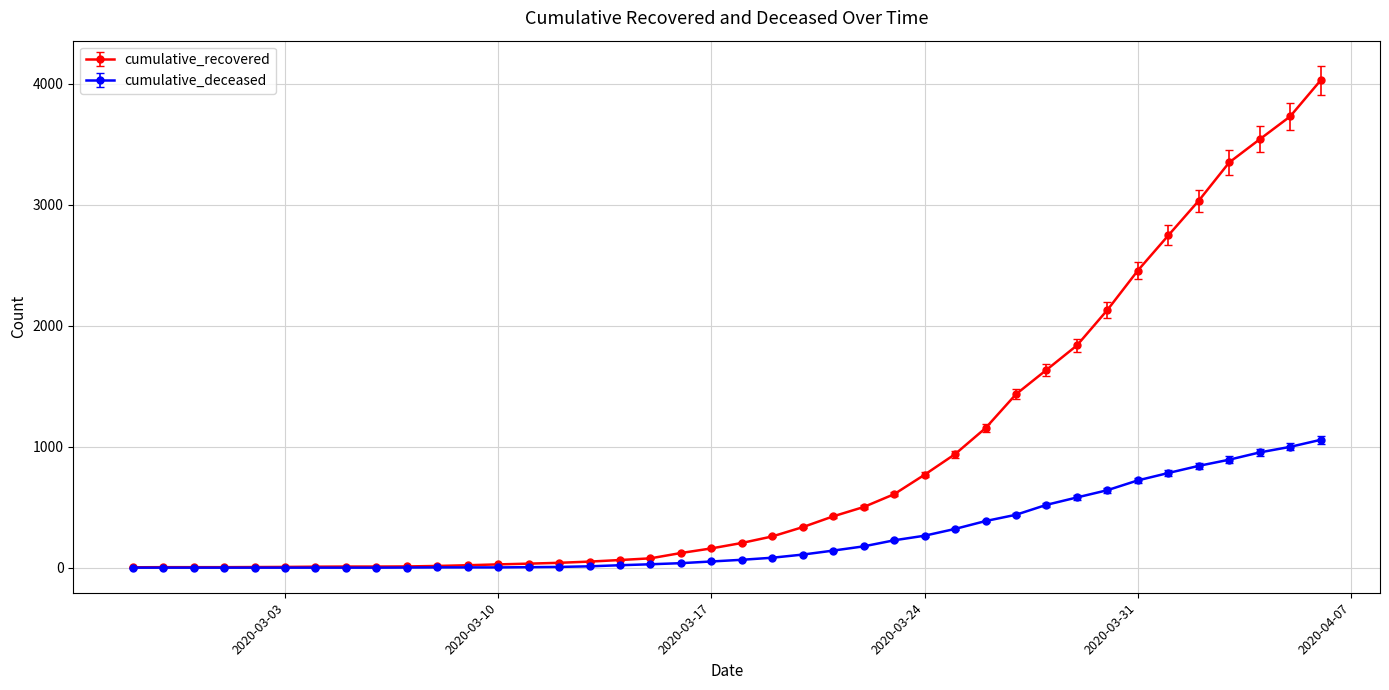

Which series has the largest range (max minus min)?

cumulative_recovered